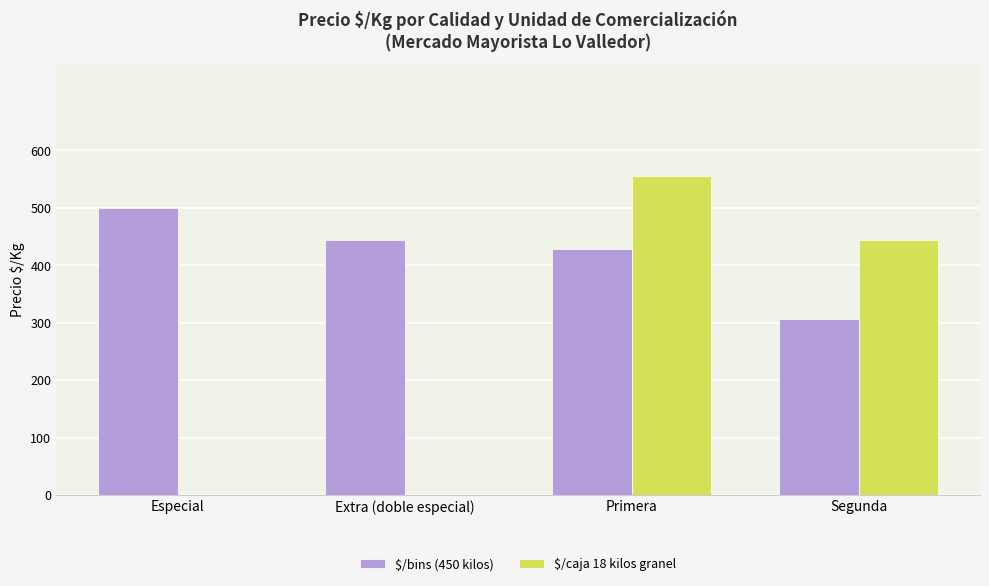

What is the sum of the $/caja 18 kilos granel values at Segunda and Especial?

444